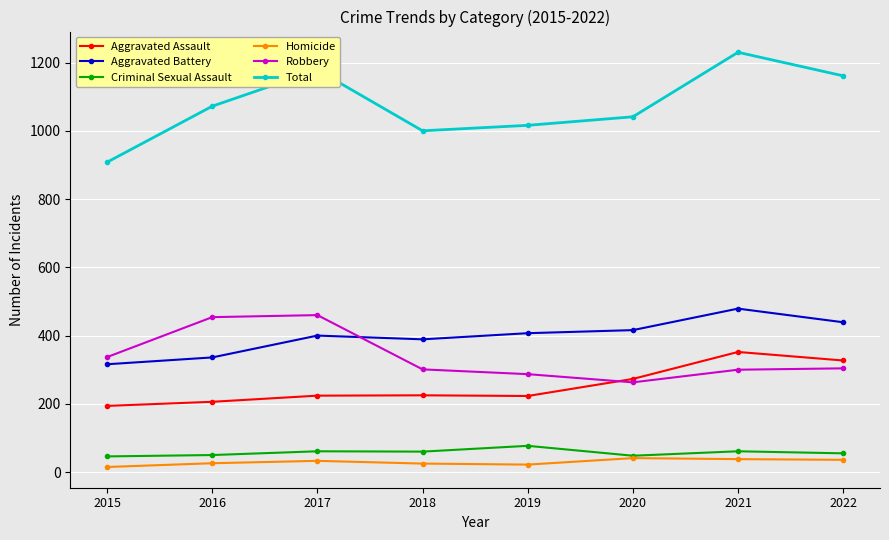

Is it true that Total equals 1628 at 2019?

False